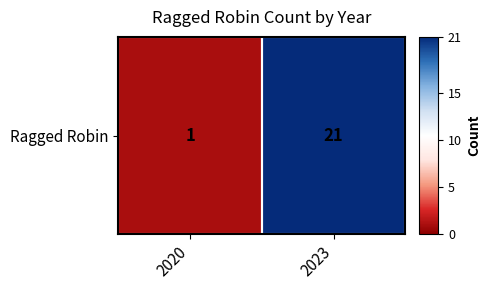

How many values are below 21?

1